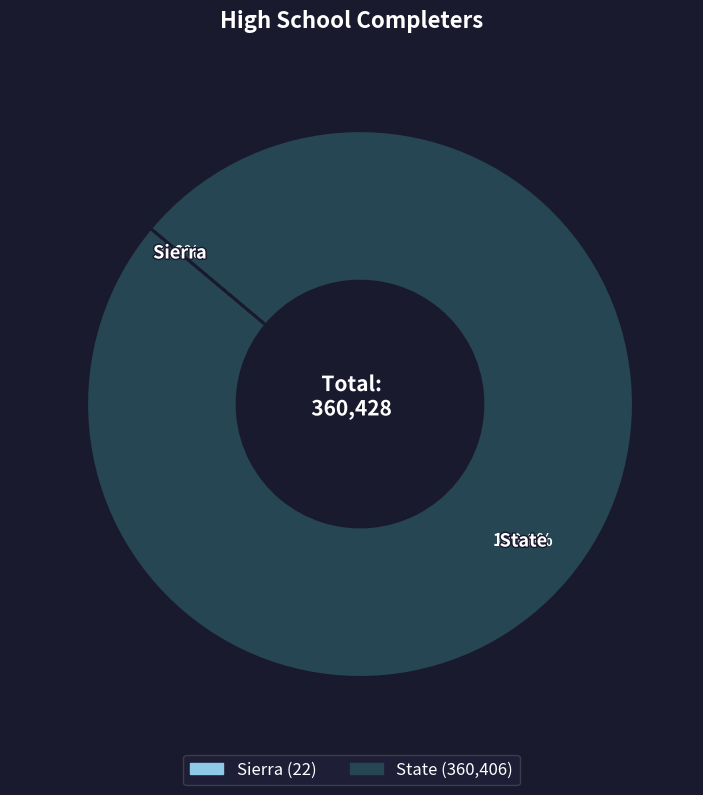

Is it true that State is 100% of the pie?

True